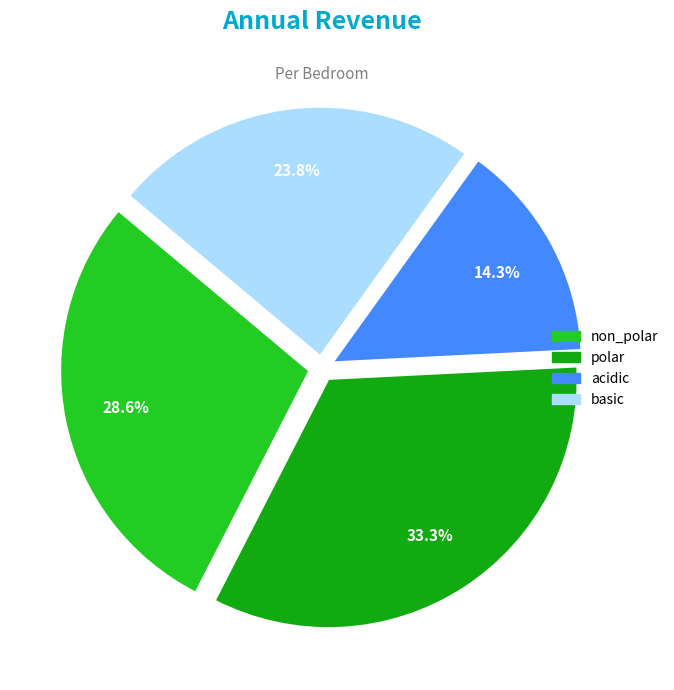

Is there a majority slice in this chart?

No